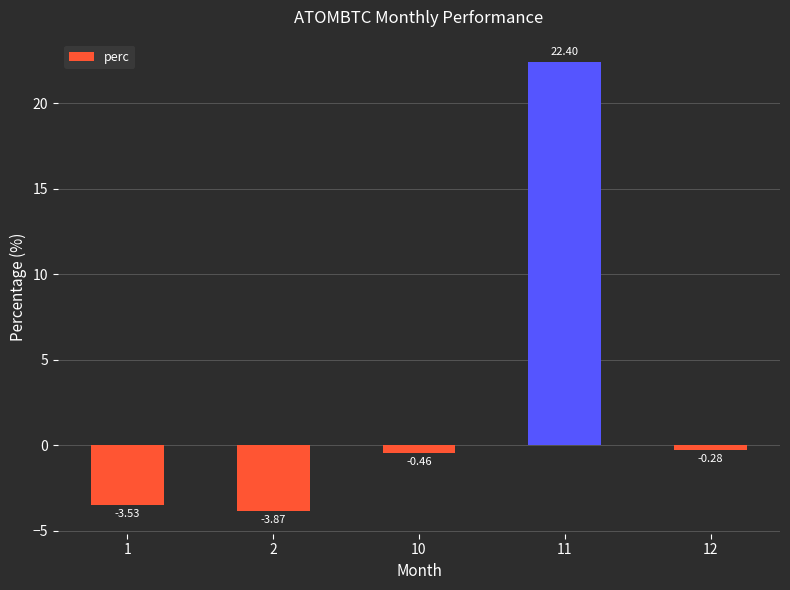

Between 10 and 12, which is larger?

12